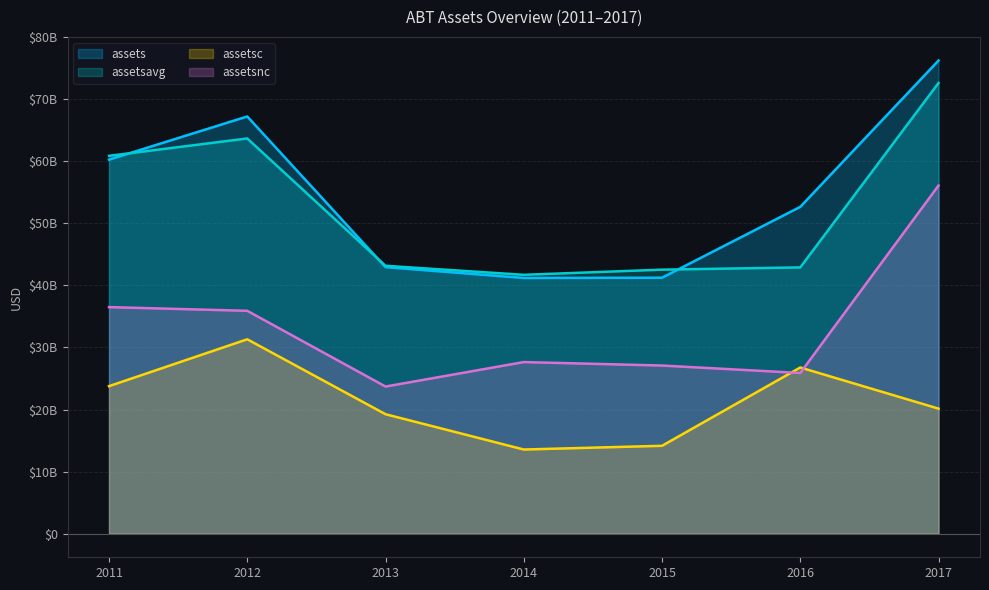

What is the difference between the maximum and minimum values in the assetsavg series?

30919500000